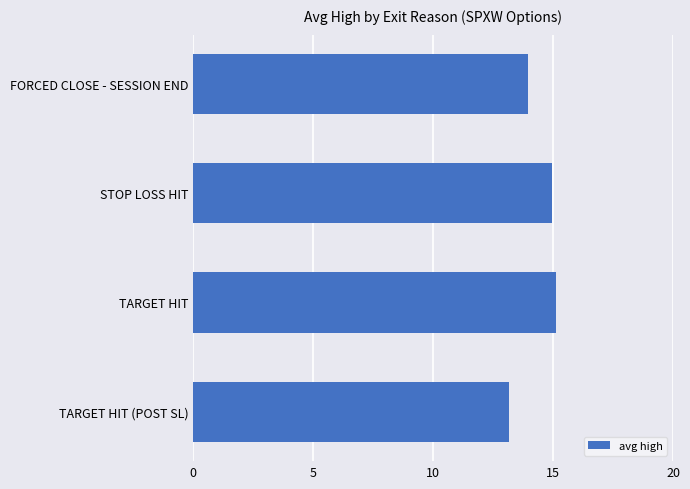

Reading top to bottom, list all the values displayed in this chart.

14.0	15.0	15.1	13.2